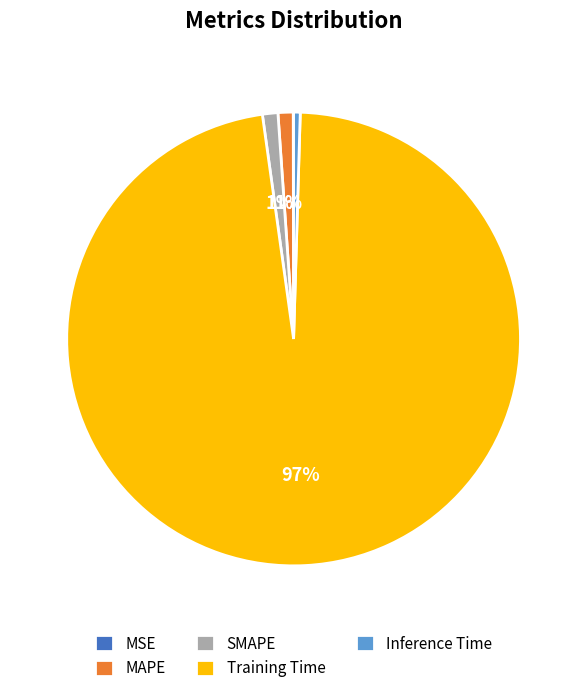

To the nearest percent, what is the combined percentage of Training Time and Inference Time?

98%